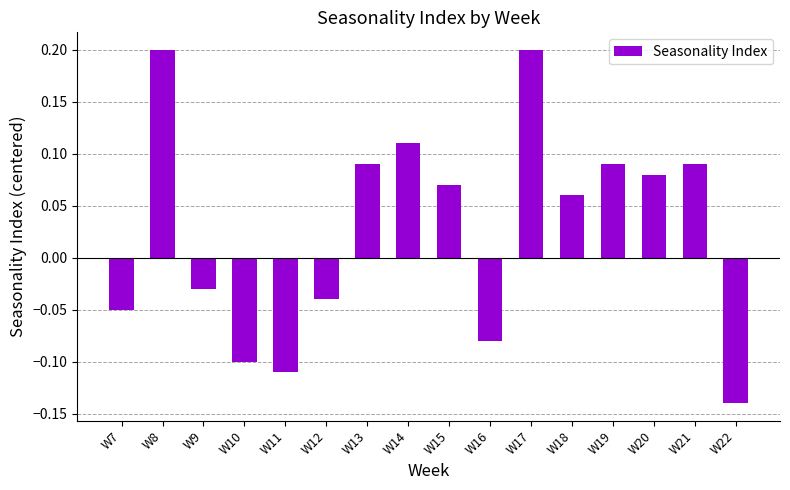

Is it true that the value at W22 is -0.2?

False